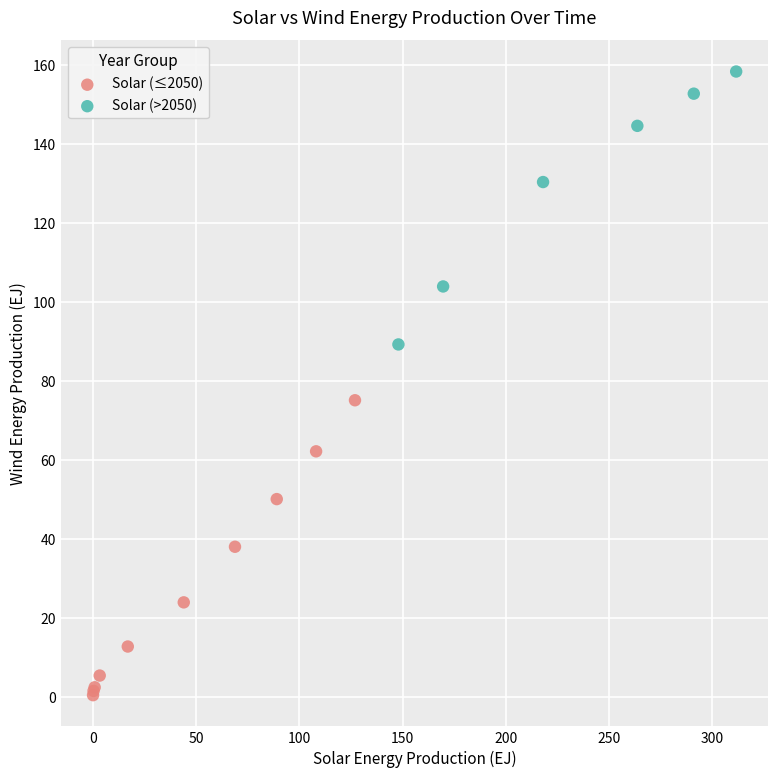

Which series reaches the maximum Y coordinate?

Solar (>2050)